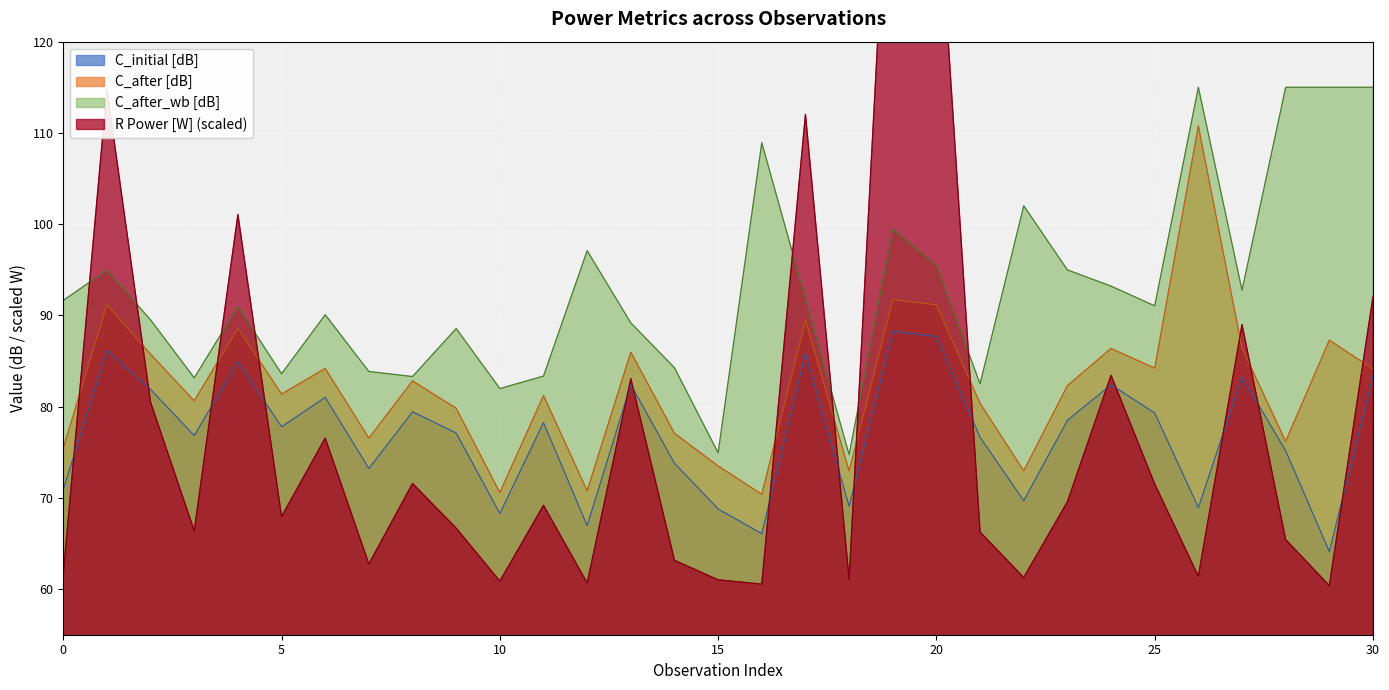

At which label does R Power [W] reach its minimum?

29